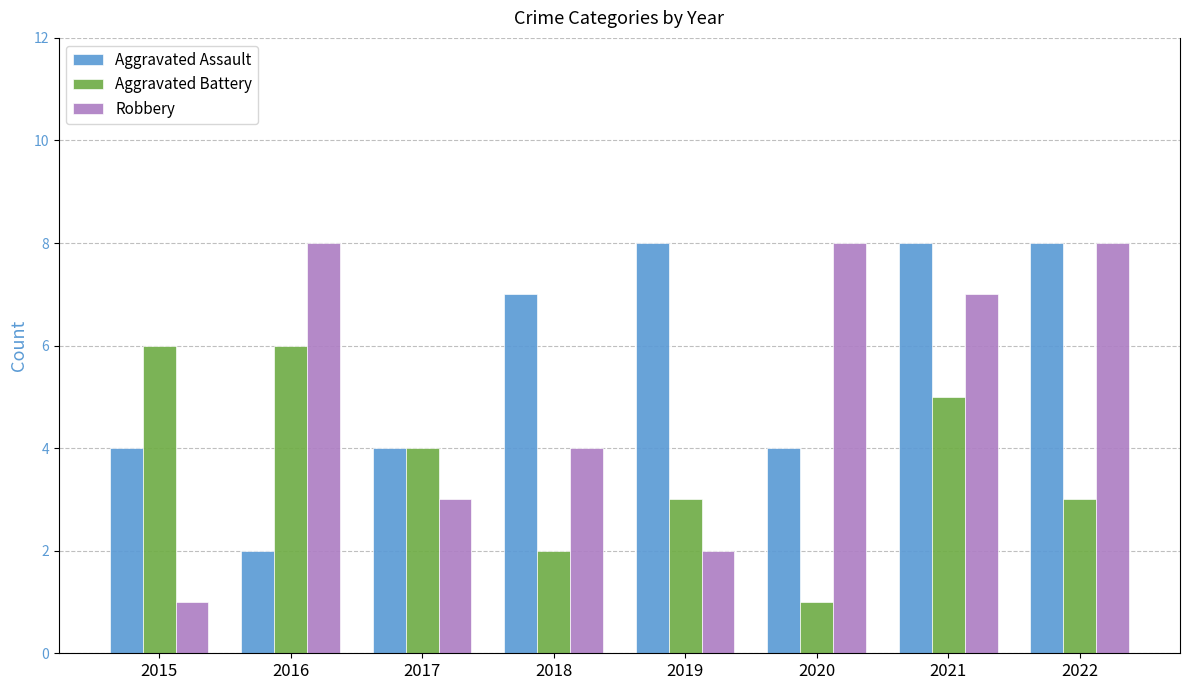

The value of Robbery at 2019 is 2. True or false?

True